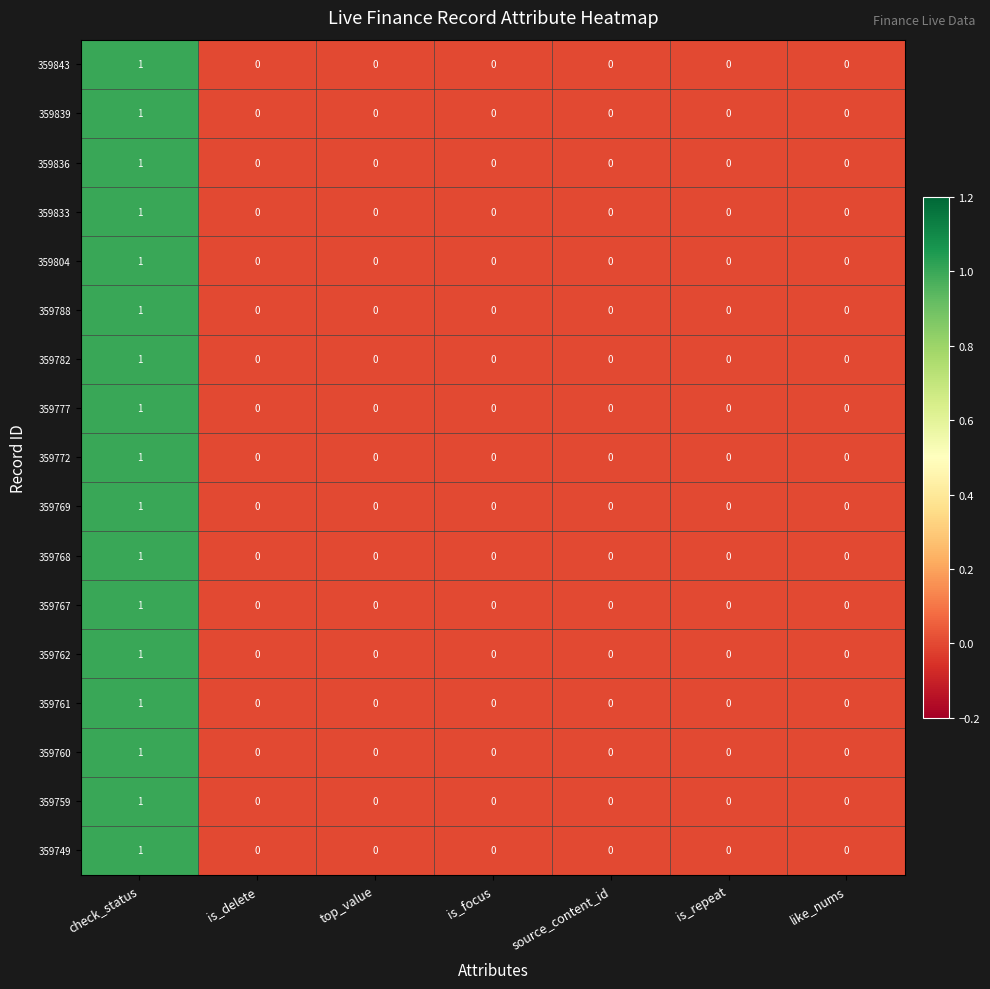

How many 359760 values are between 0 and 1?

7